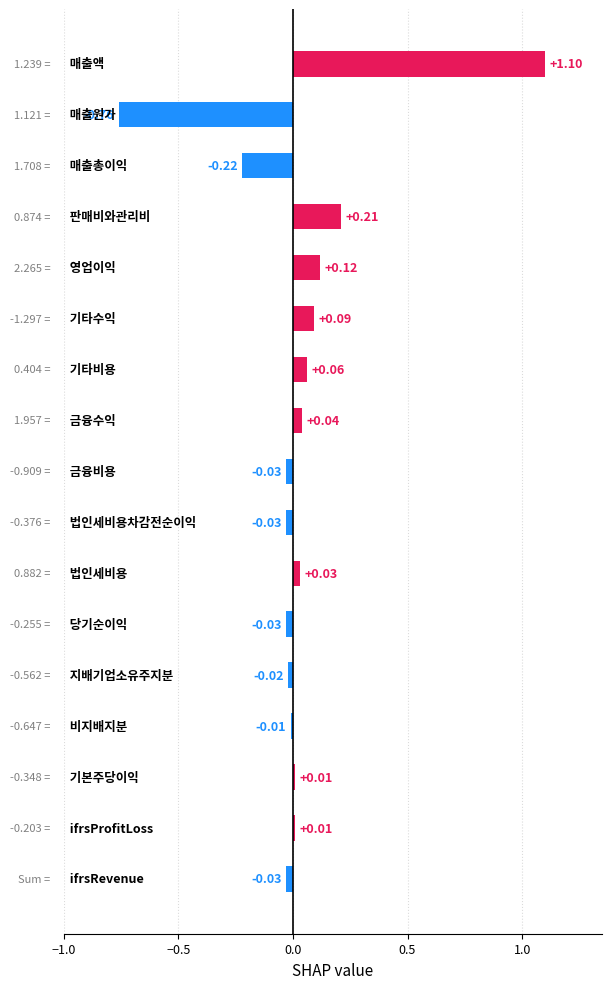

What is the difference between the maximum and minimum values?

1.9